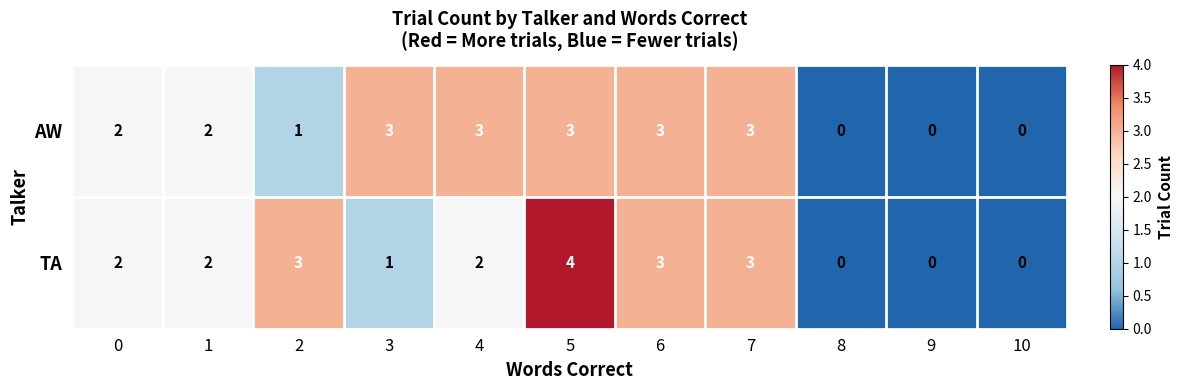

Reading left to right, what are all the values shown in this chart?

AW: 2	2	1	3	3	3	3	3	0	0	0
TA: 2	2	3	1	2	4	3	3	0	0	0